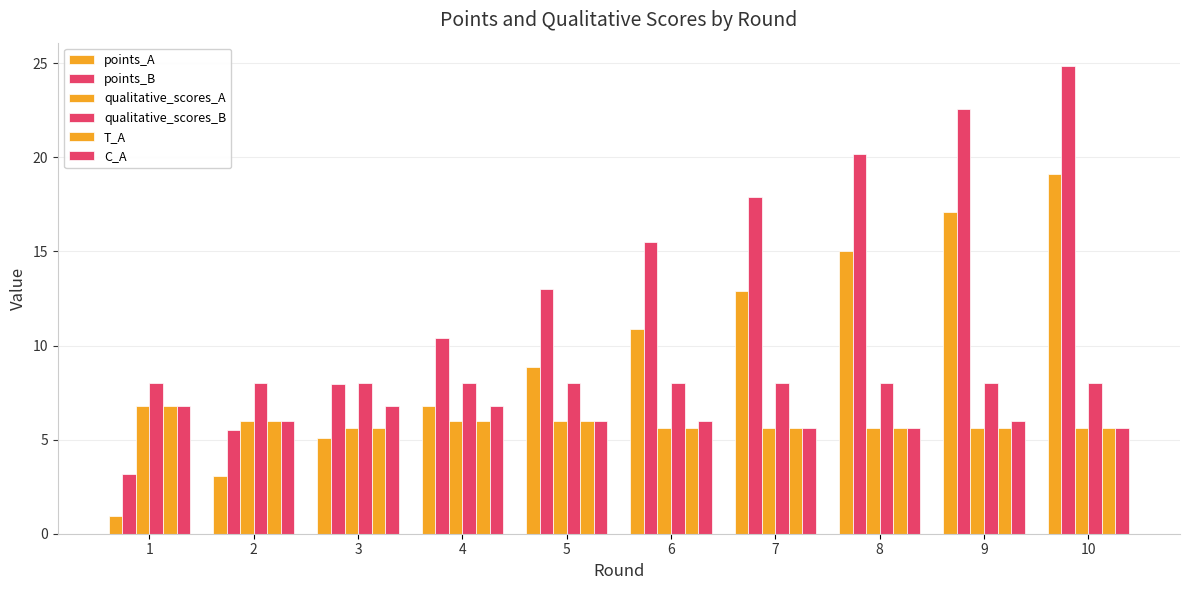

What is the minimum value for C_A?

5.6